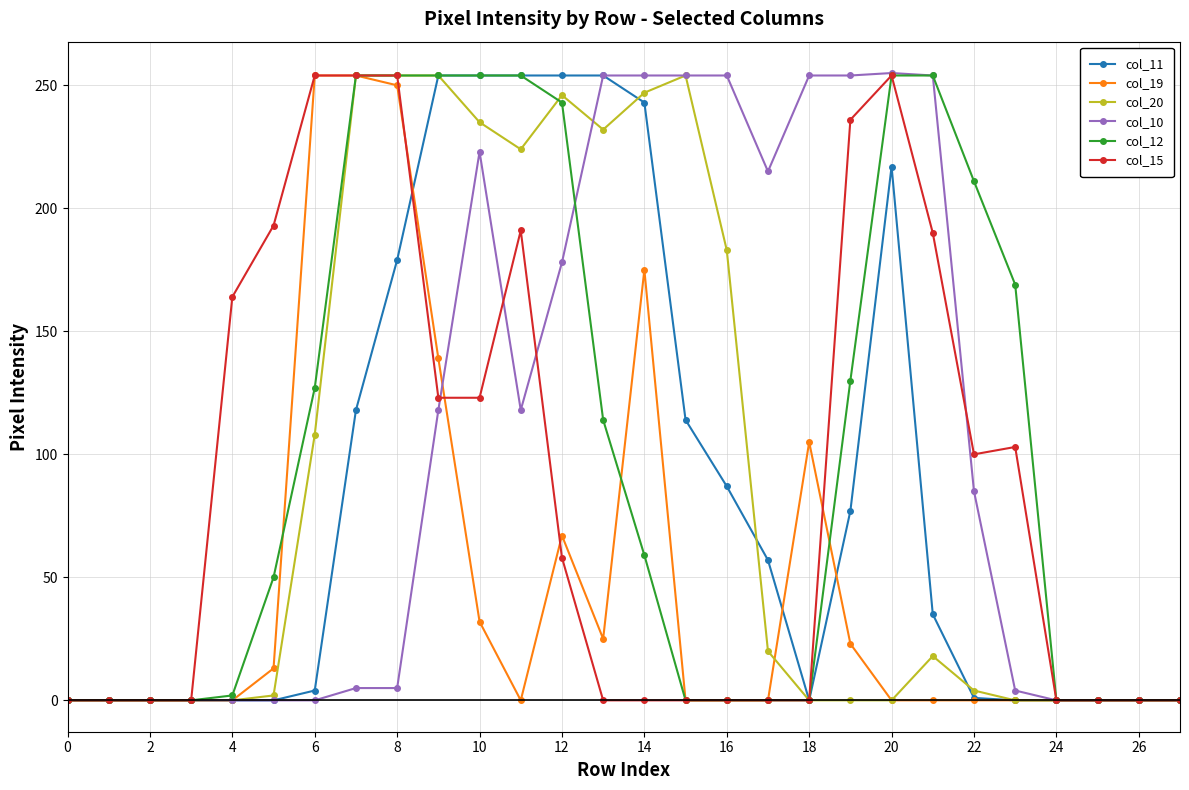

At how many categories does at least one series exceed 54?

20